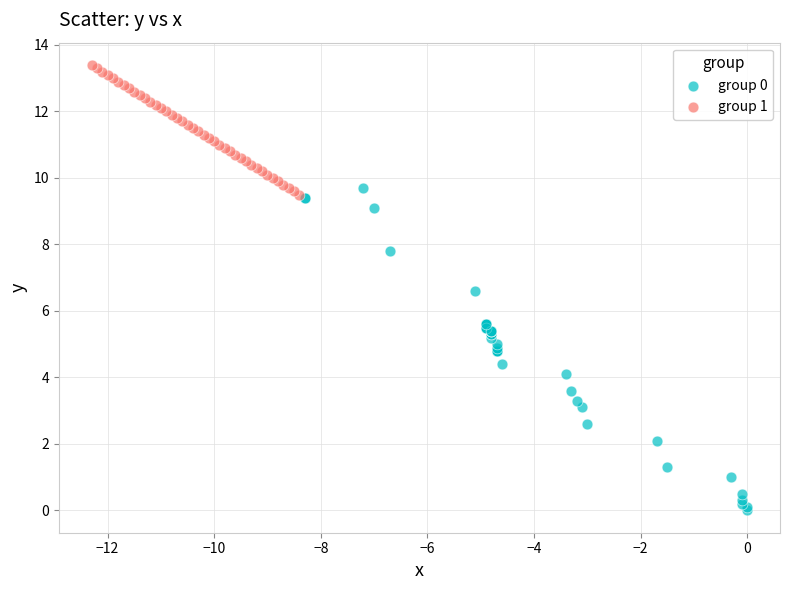

Which series reaches the maximum Y coordinate?

group 1